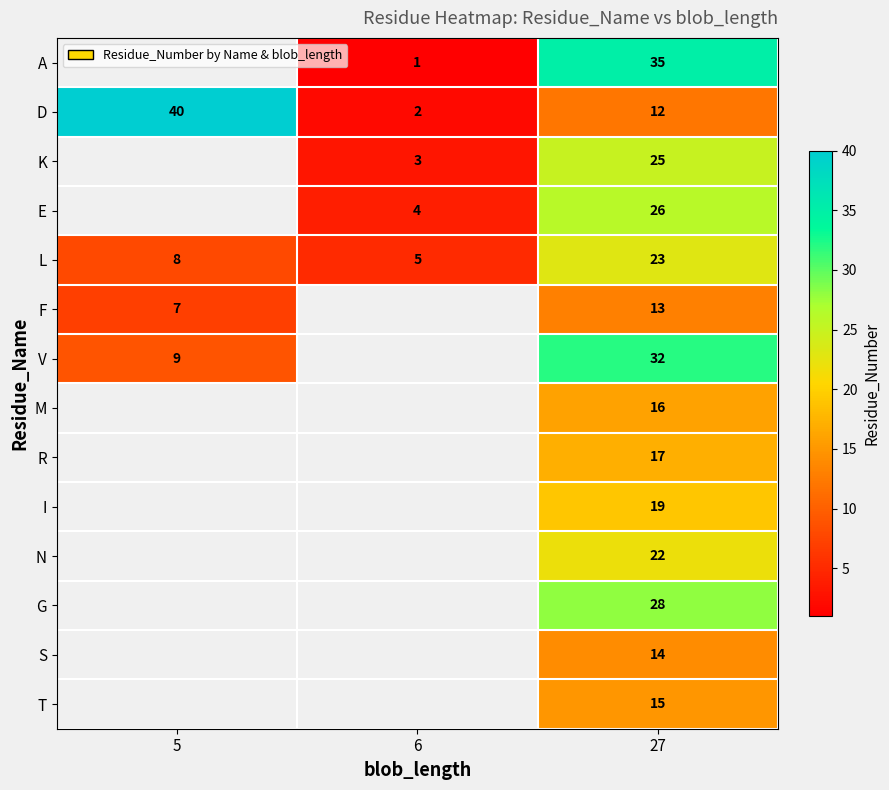

Which category has the lowest value across all series?

6